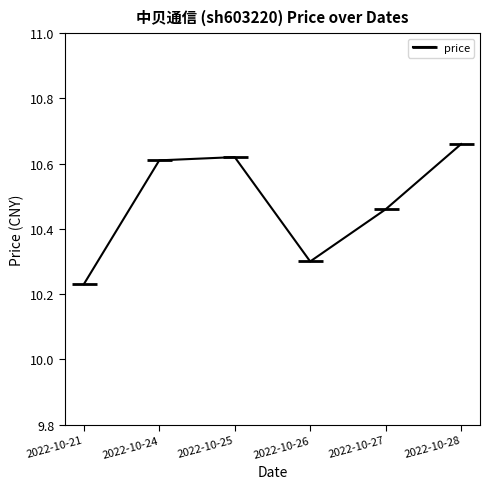

Rank the categories by value from lowest to highest.

2022-10-21, 2022-10-26, 2022-10-27, 2022-10-24, 2022-10-25, 2022-10-28